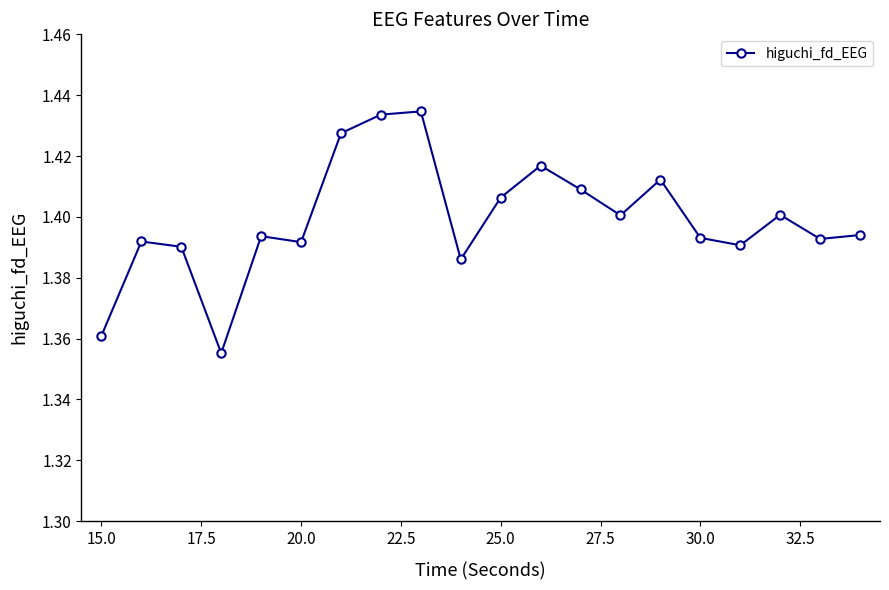

How many values are between 1 and 2?

20